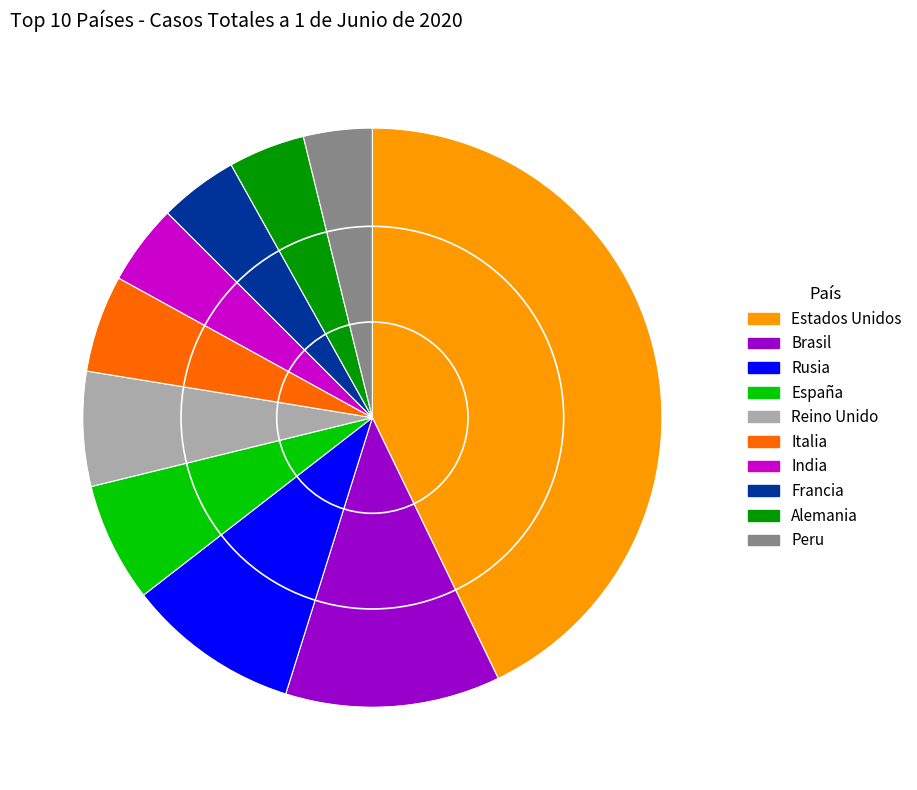

Approximately how many times larger is the value at España compared to Reino Unido?

1.0